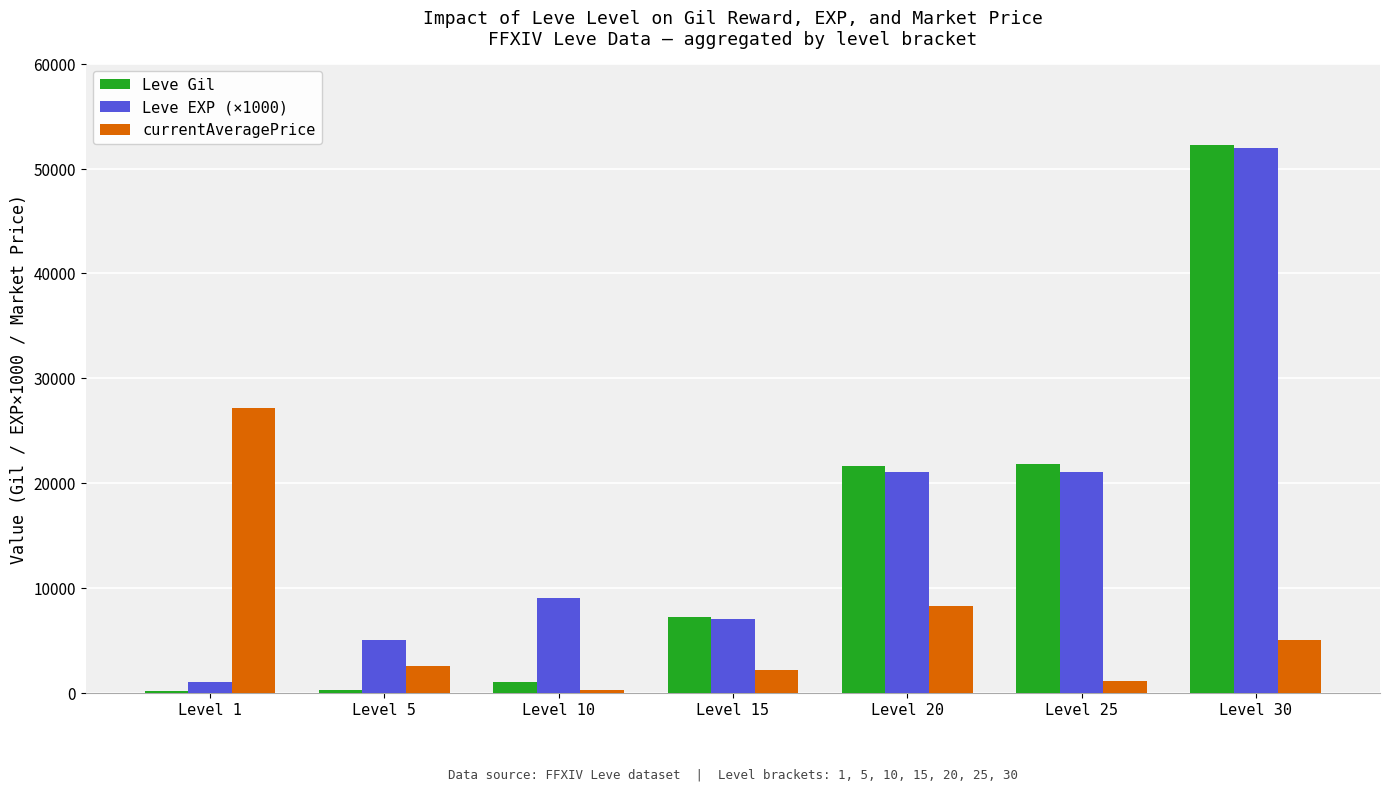

At which label does Leve Gil reach its peak?

Level 30